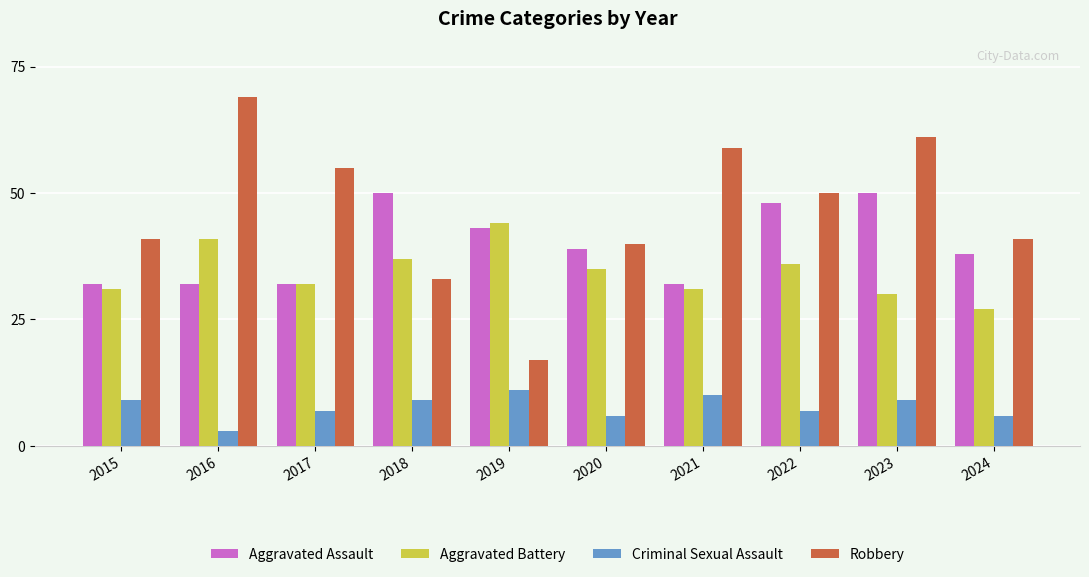

The Robbery series shows 55 at 2017. True or false?

True